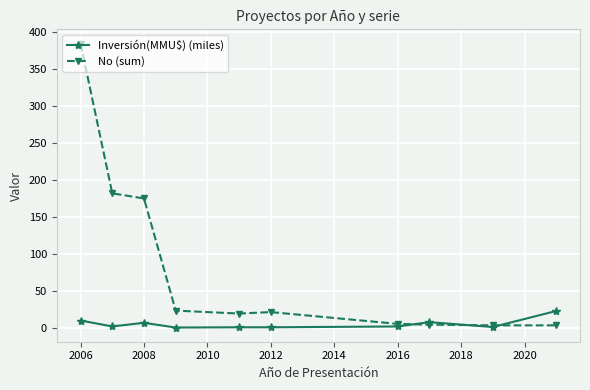

List the series in order of their overall mean, lowest first.

Inversión(MMU$) (miles), No (sum)